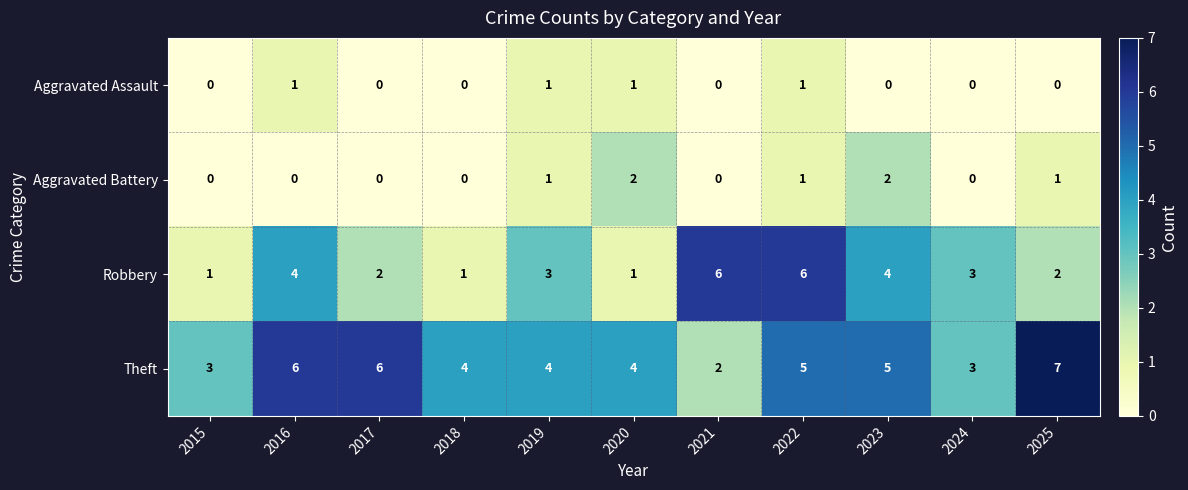

Which series changed the most between 2022 and 2023?

Robbery